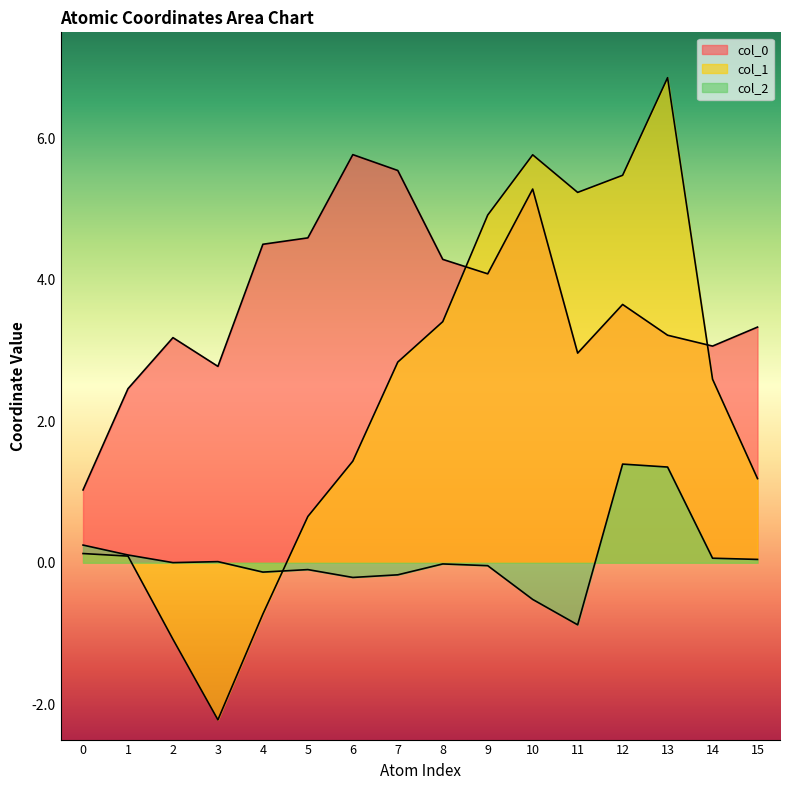

List the series in order of their overall mean, highest first.

col_0, col_1, col_2